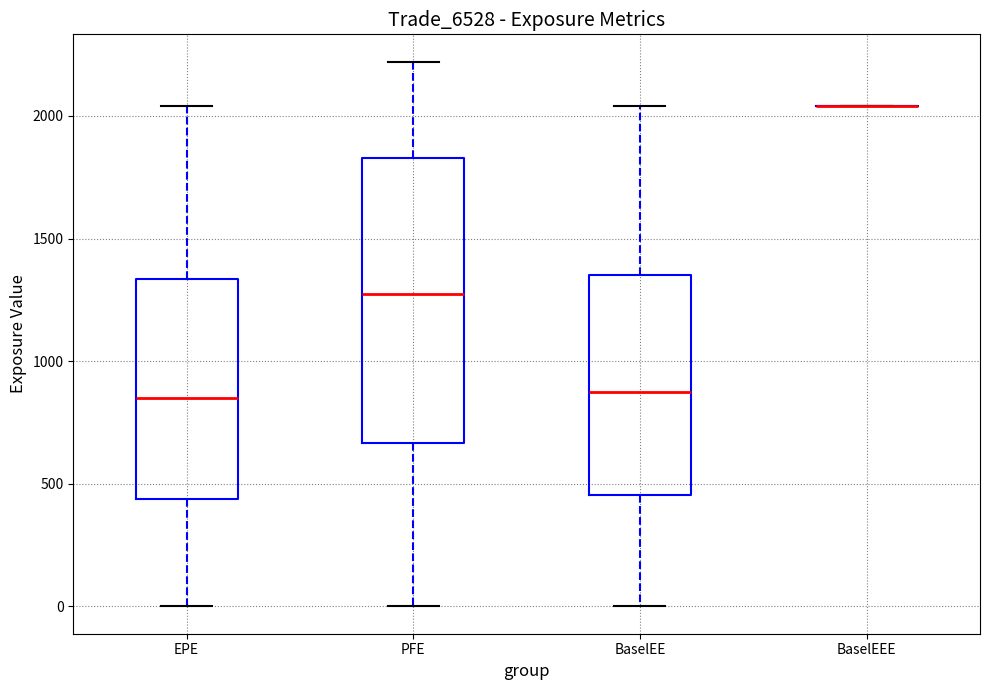

Reading left to right, transcribe this box plot: for each box, give where its median line is, the range the box spans, and where its two whiskers end, as read against the y-axis. The values are not printed on the chart, so give them approximately, as read against the axis.

EPE: median 850, box 450 to 1350, whiskers 0 to 2050
PFE: median 1250, box 650 to 1850, whiskers 0 to 2200
BaselEE: median 850, box 450 to 1350, whiskers 0 to 2050
BaselEEE: box collapsed to a line at 2050, whiskers 2050 to 2050